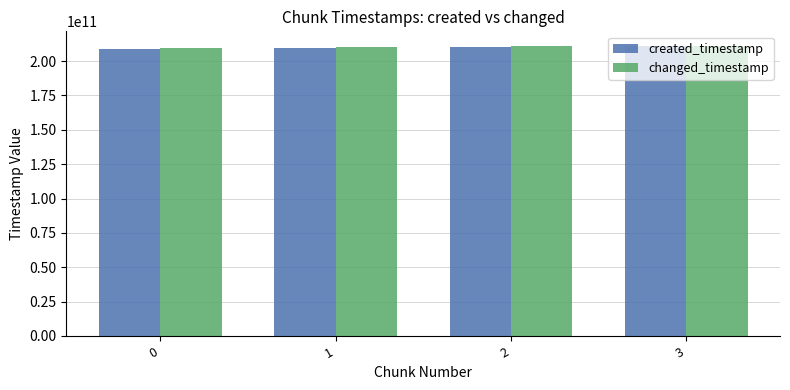

What is the sum of all changed_timestamp values?

840986652994